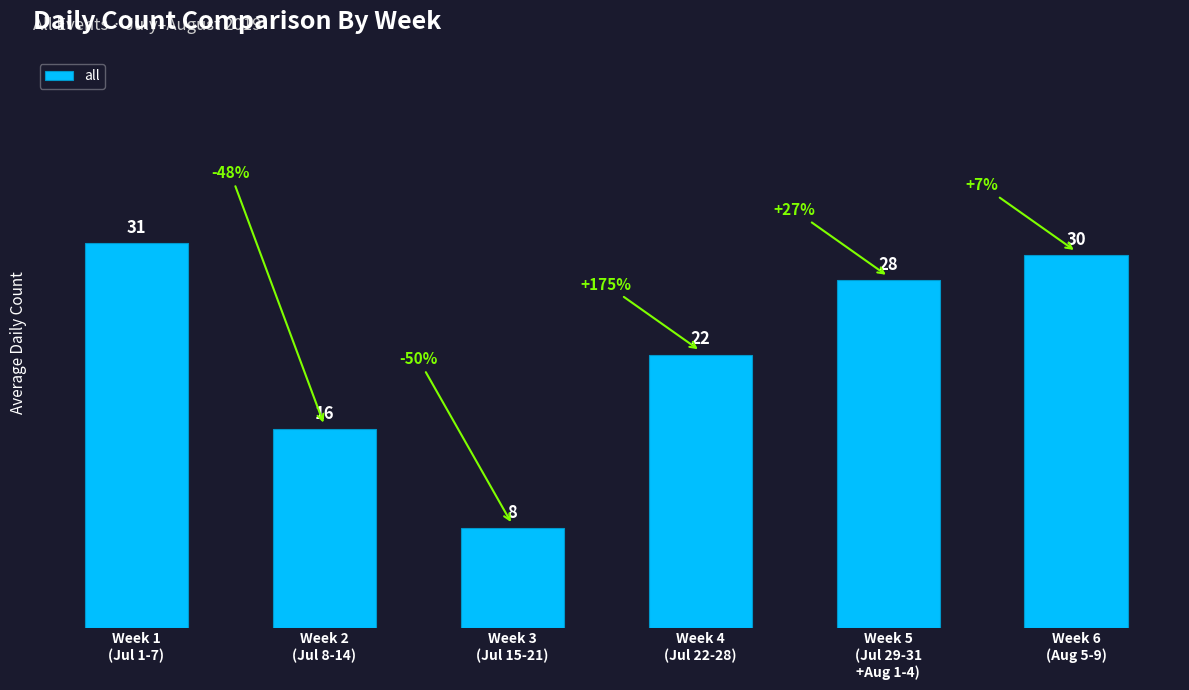

Does the chart contain stacked bars?

No